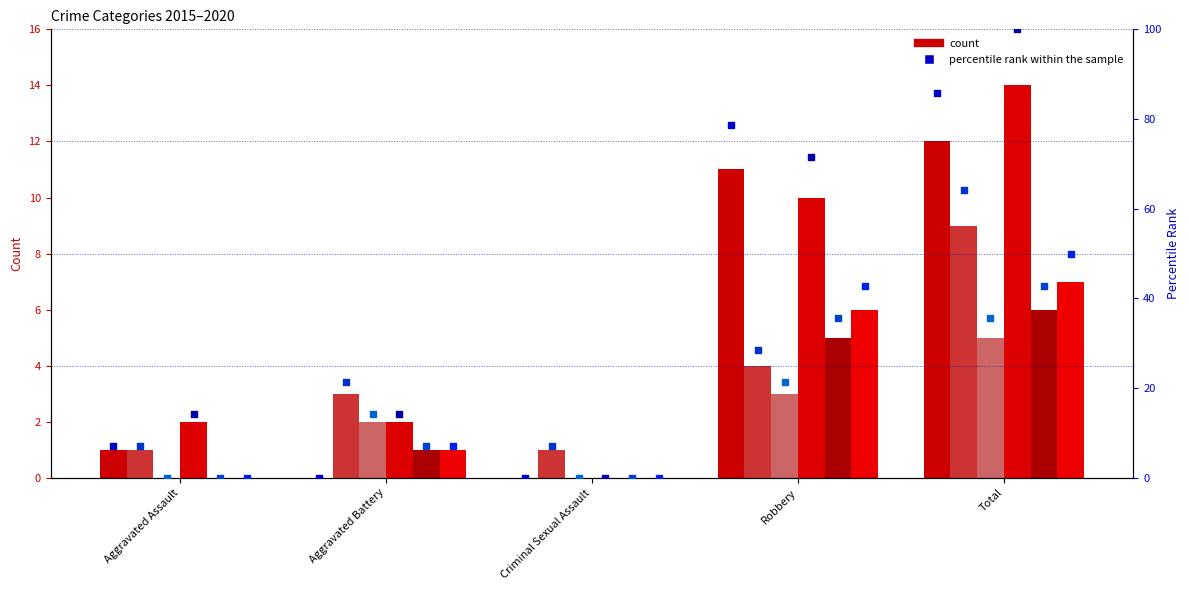

What is the total value across all series at Aggravated Assault?

28.6